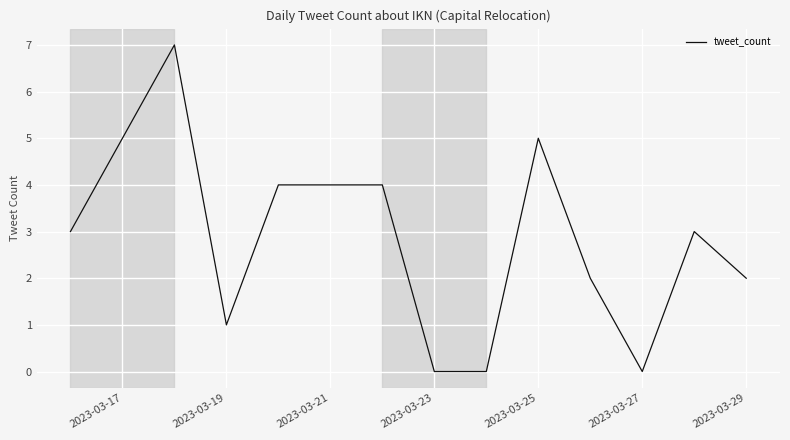

What is the maximum value shown in the chart?

7